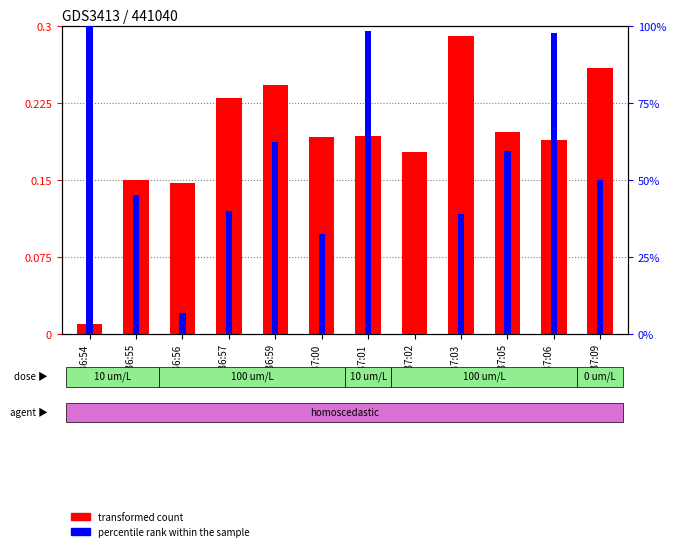

Between 20:37:00 and 20:36:55, which is larger?

20:37:00